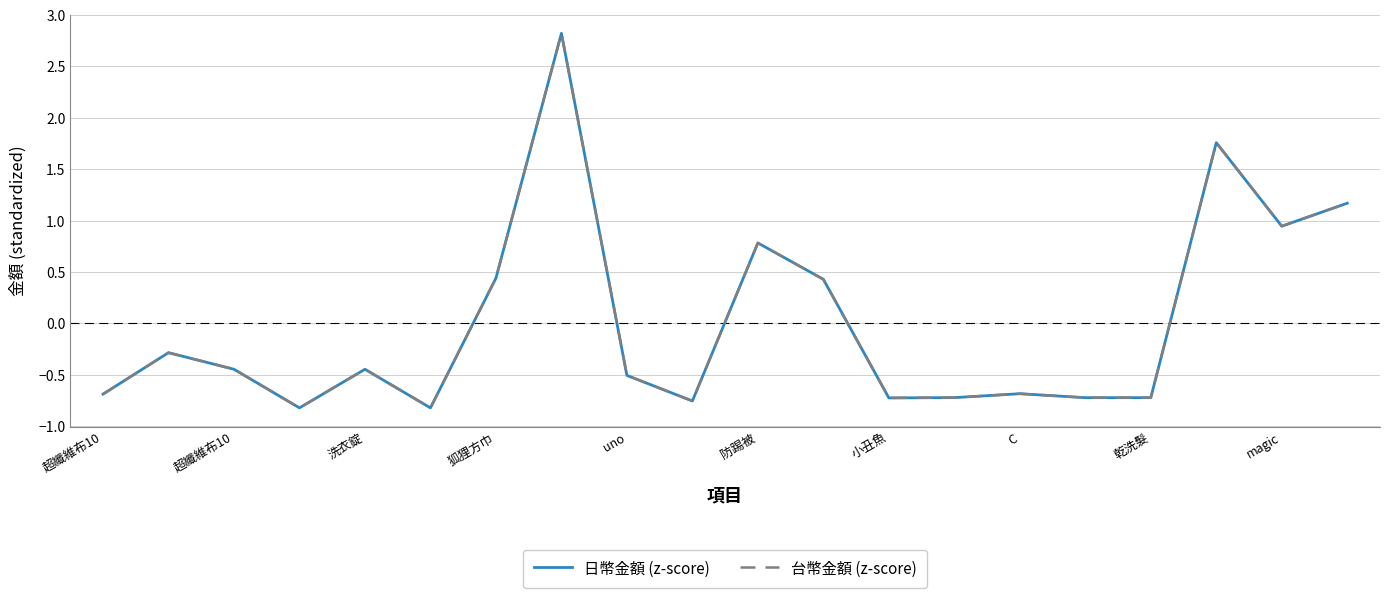

Does the chart have visible grid lines?

Yes